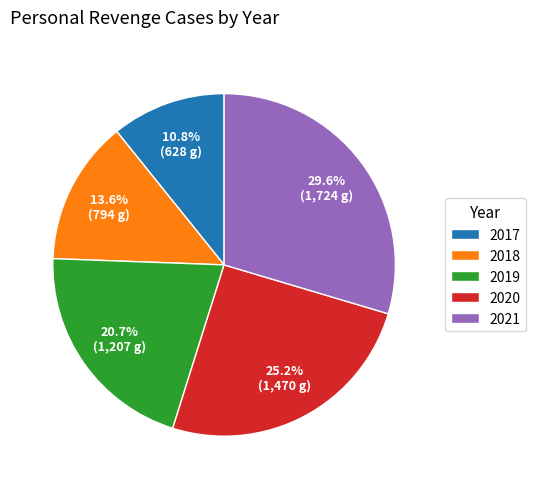

What is the smallest slice in the pie chart?

2017